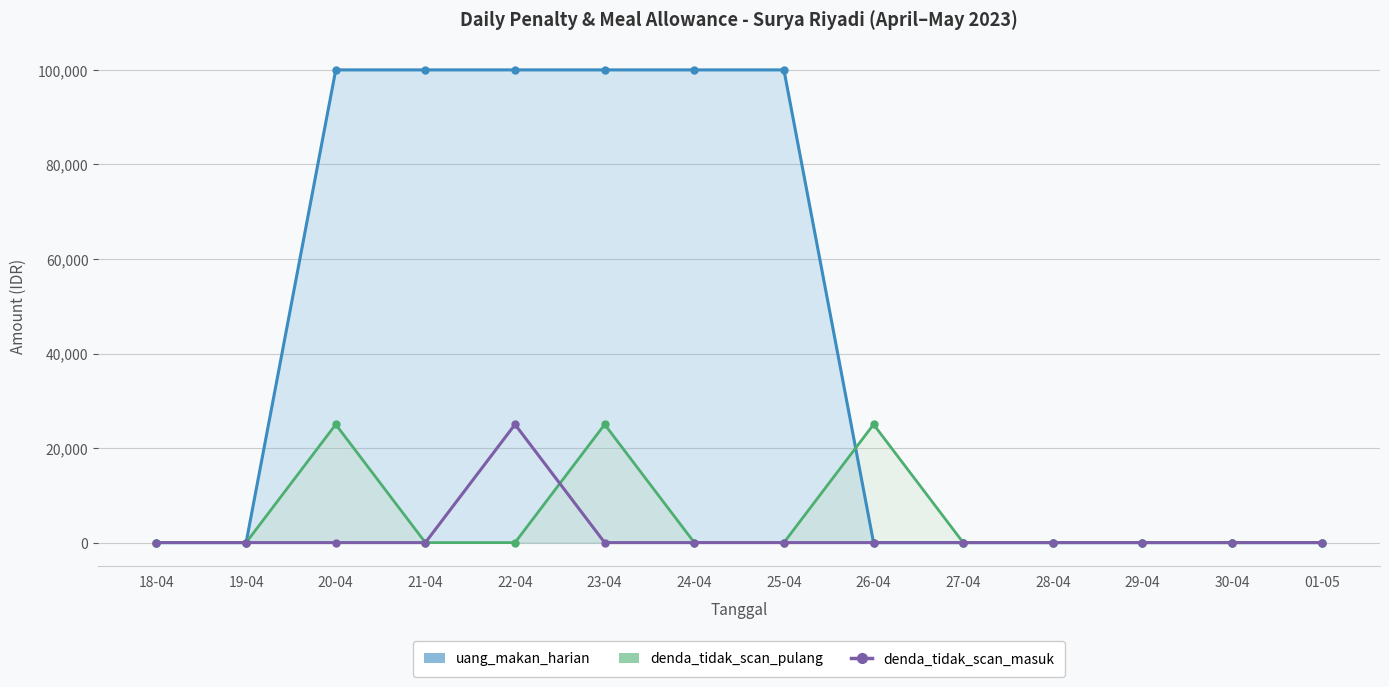

Which label corresponds to the smallest value in the chart?

18-04